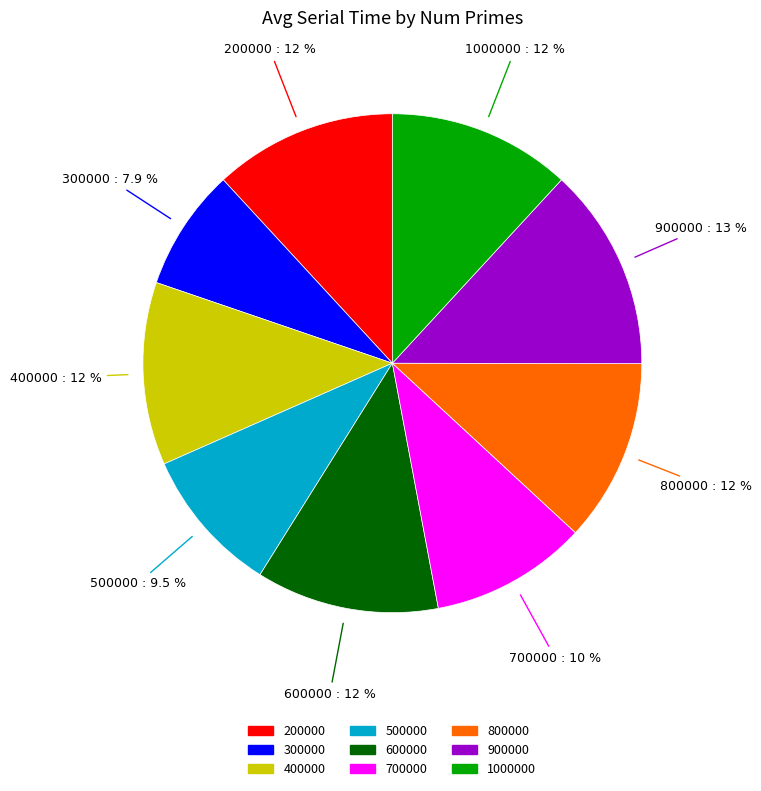

Is it true that 1000000 is 18% of the pie?

False